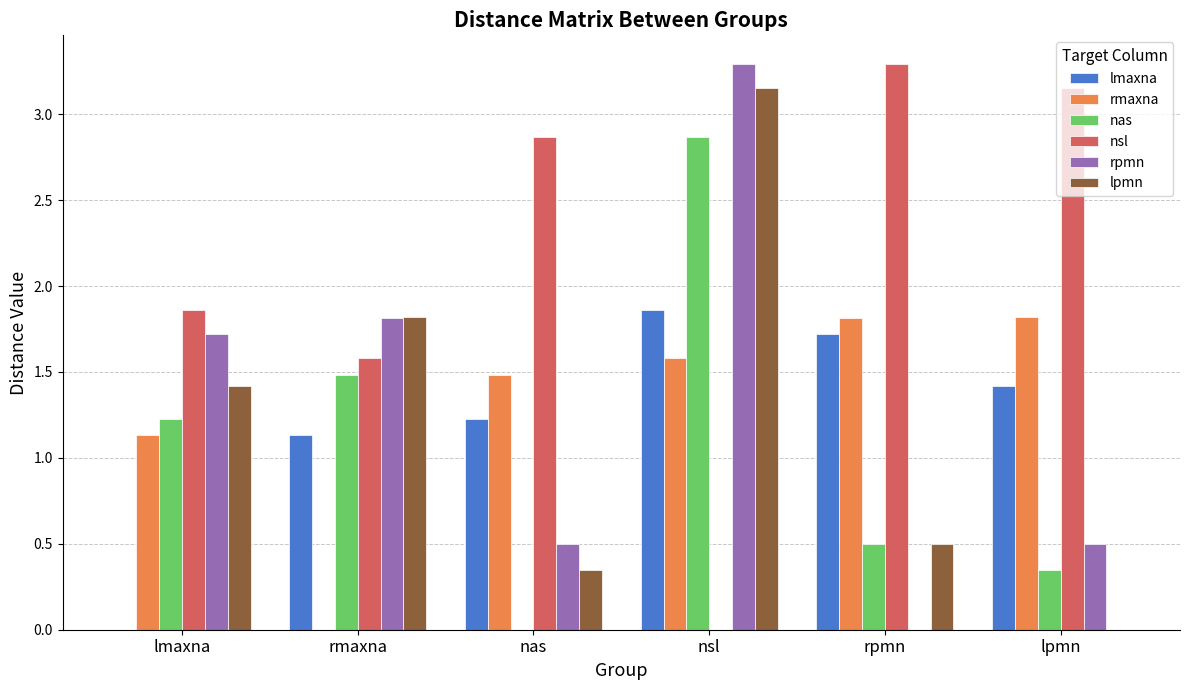

True or false: lpmn has a value of 0.5 at nas.

False